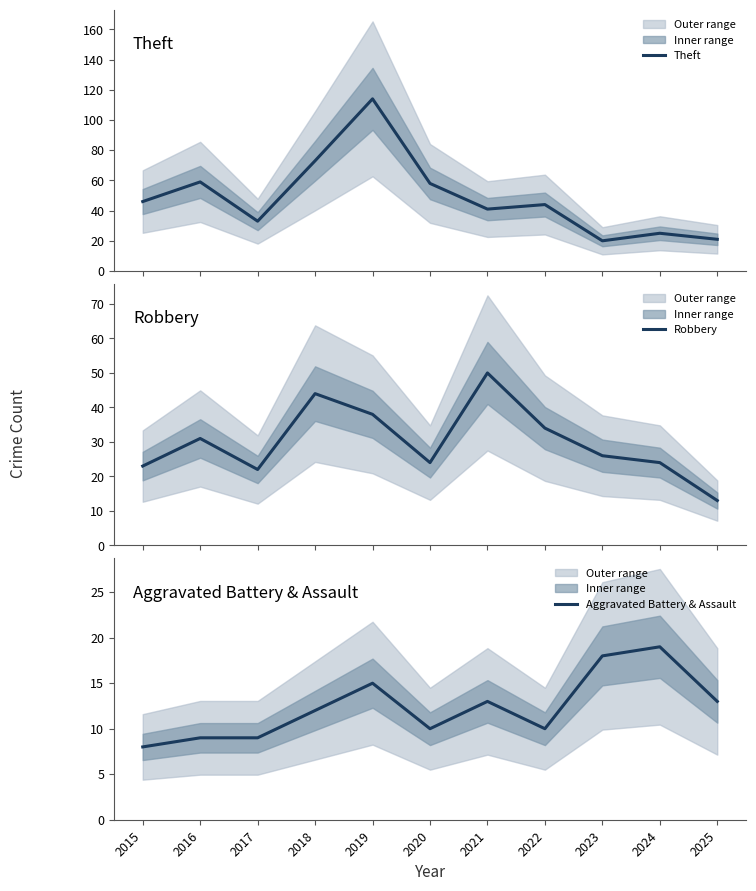

What is the sum of the Robbery values at 2024 and 2017?

46